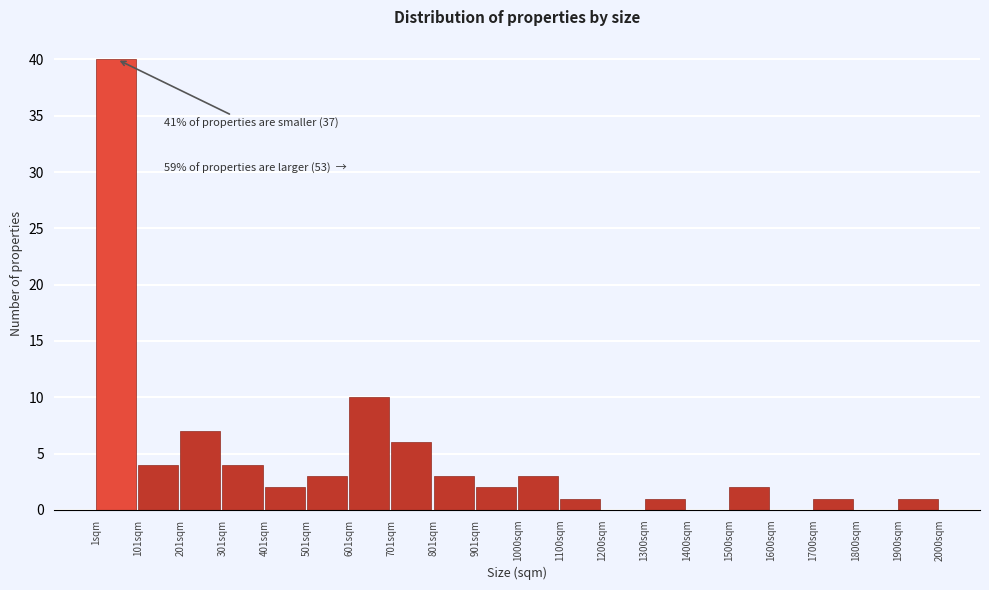

Over which range of the x-axis is the bar tallest?

0 to 100